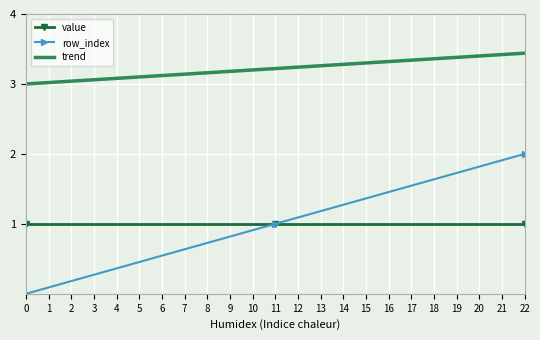

True or false: value has a value of 2 at 11.

False